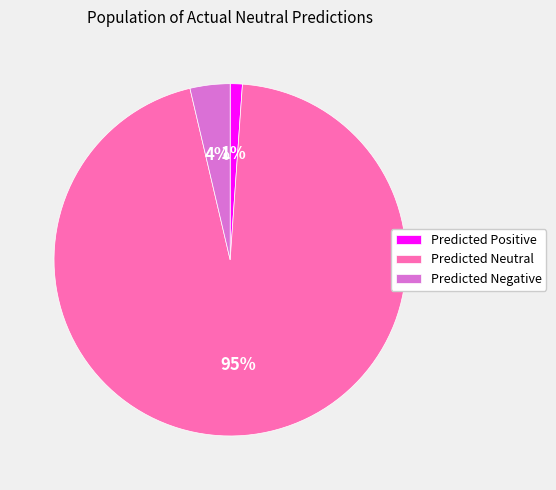

Do Predicted Negative and Predicted Positive together represent more than half of the pie?

No